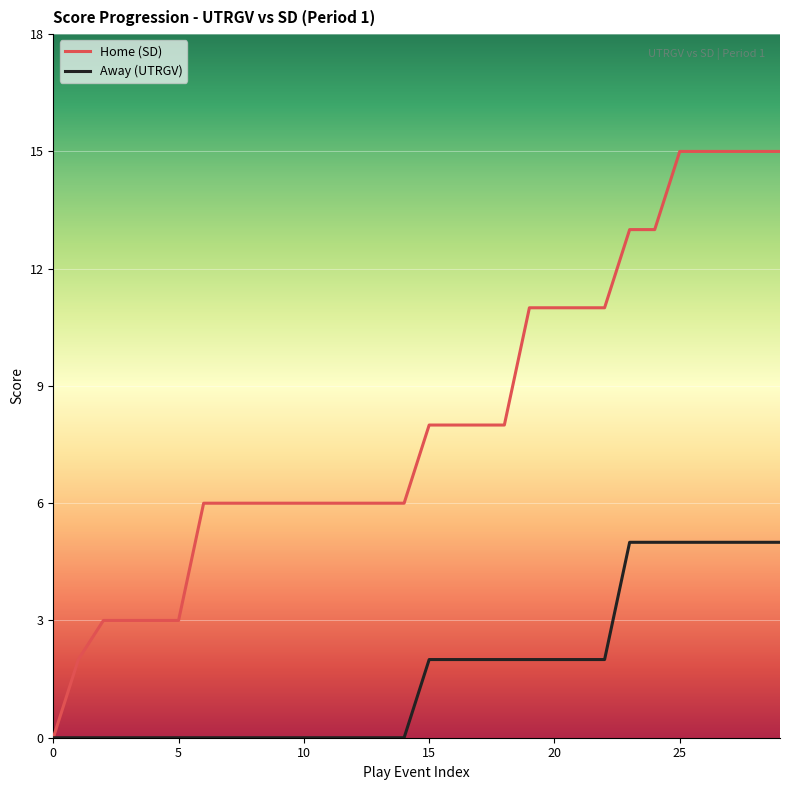

Does the chart display data point markers on the line(s)?

No